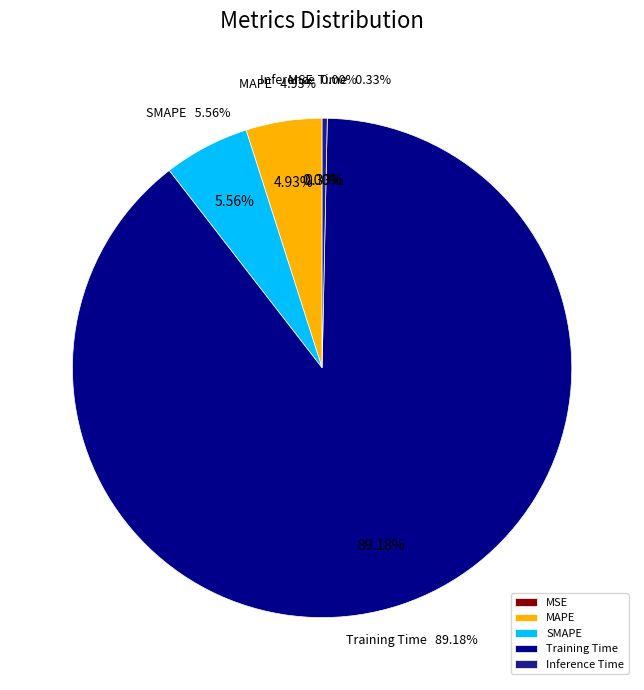

Does MSE represent more than half of the total?

No